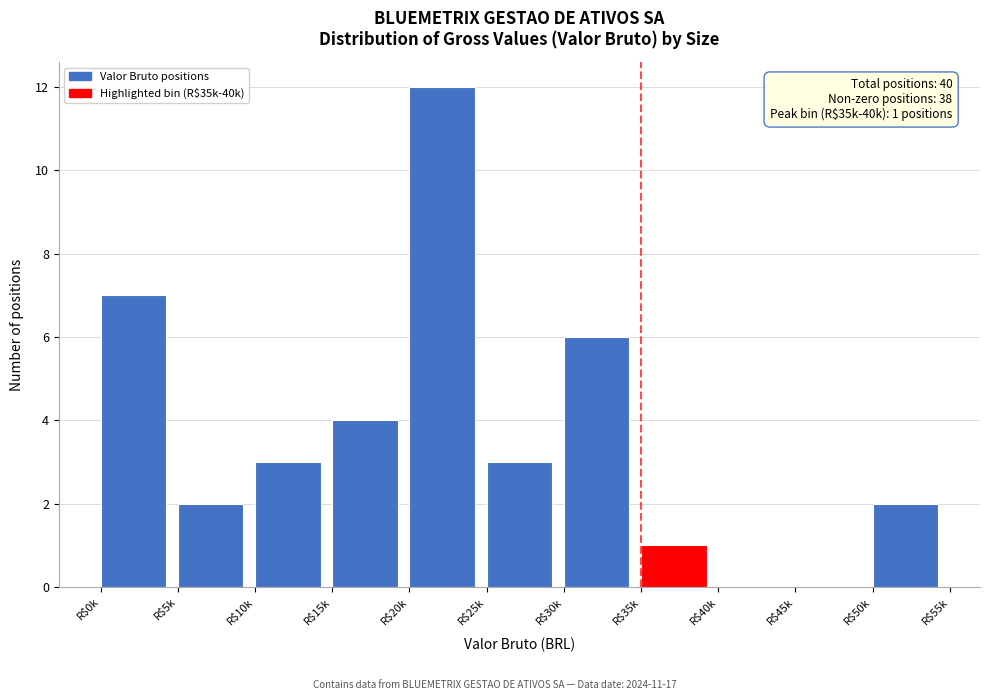

What is the sum of all values?

40